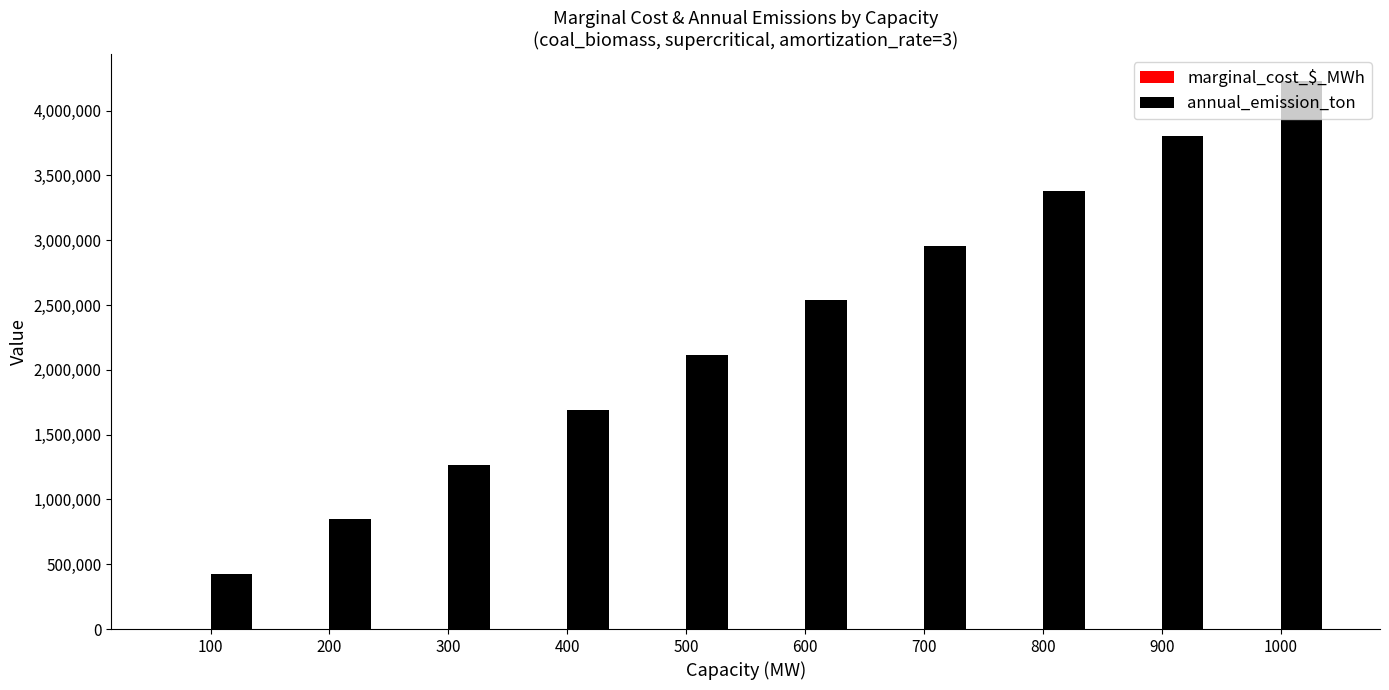

Which series has the largest total across all categories?

annual_emission_ton